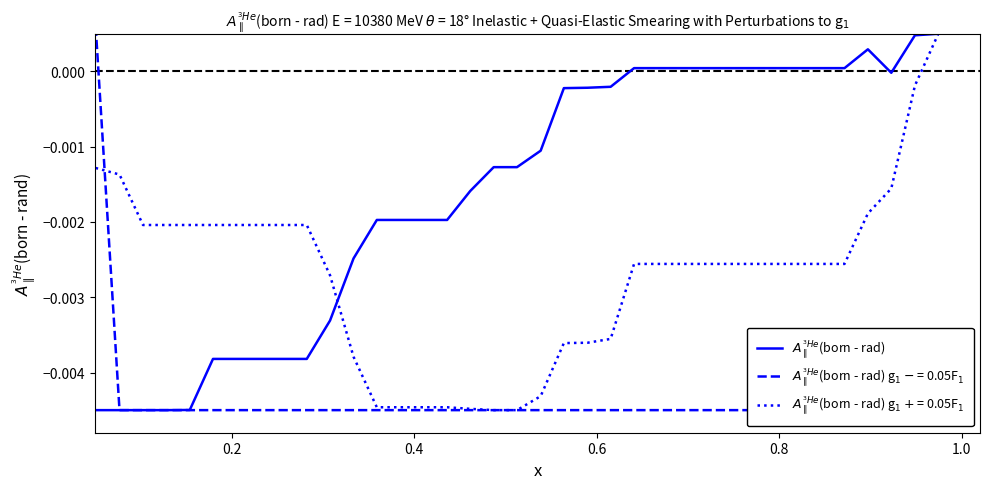

Does the chart have visible grid lines?

No